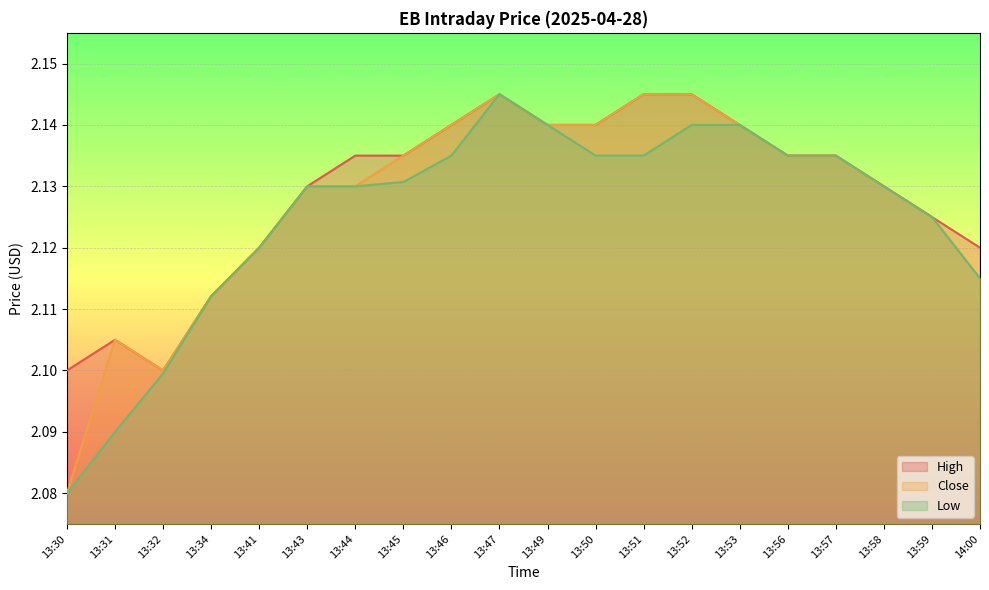

Between 13:47 and 13:53, which series saw the biggest shift?

High